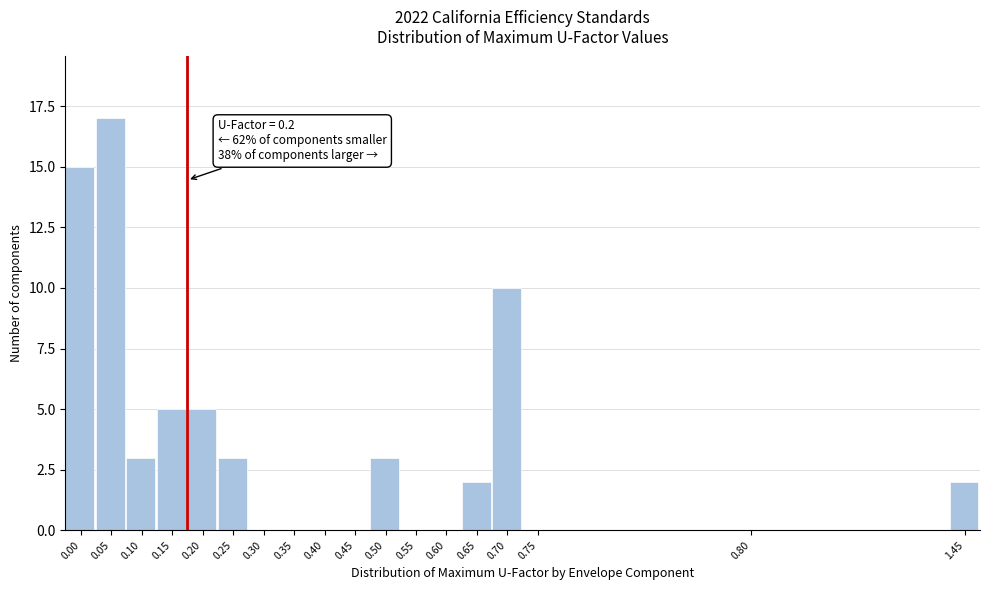

Reading right to left, extract all data points from this chart.

1.45=2	0.80=0	0.75=0	0.70=10	0.65=2	0.60=0	0.55=0	0.50=3	0.45=0	0.40=0	0.35=0	0.30=0	0.25=3	0.20=5	0.15=5	0.10=3	0.05=17	0.00=15